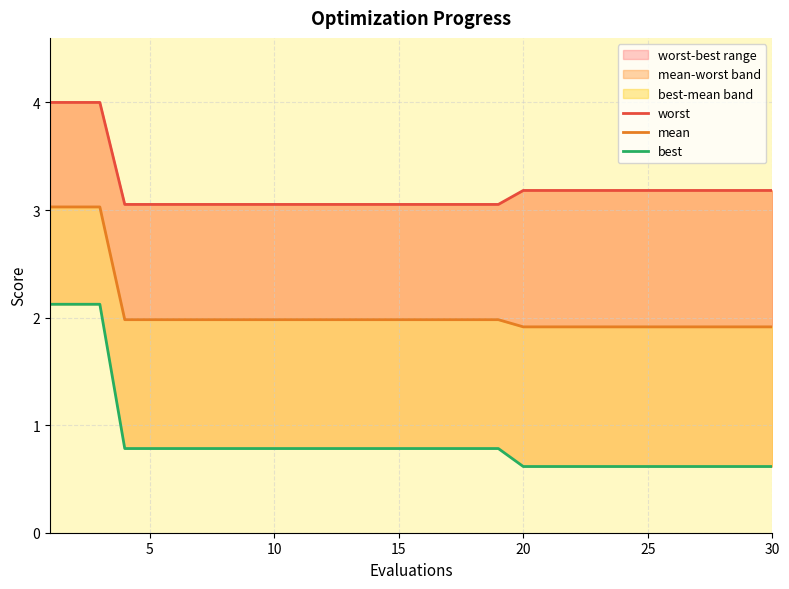

Is the value of mean at 25 greater than the value of worst at 10?

No